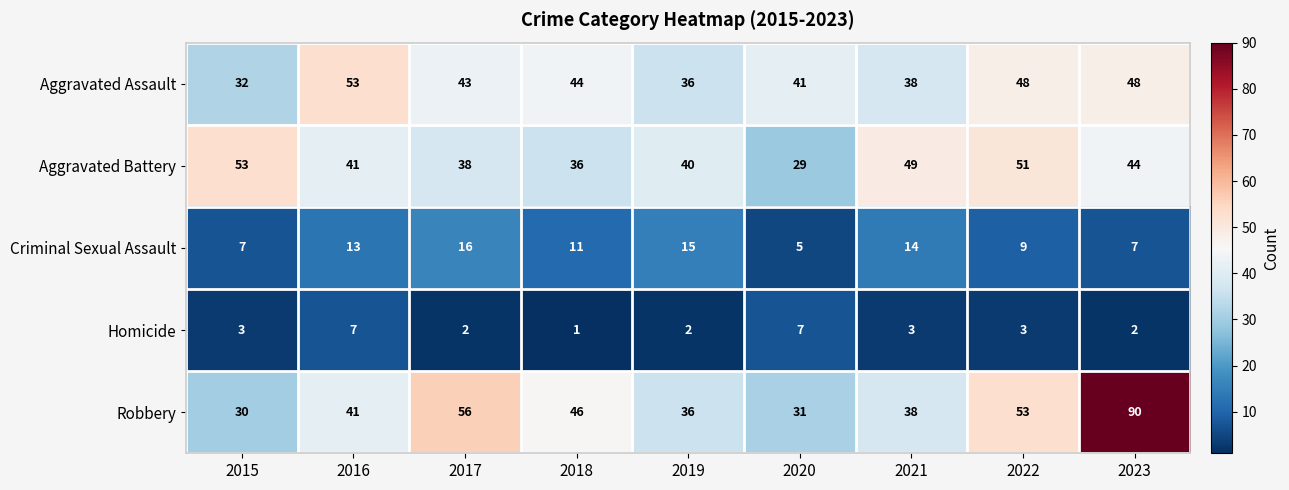

At which label does Aggravated Battery first exceed 41?

2015